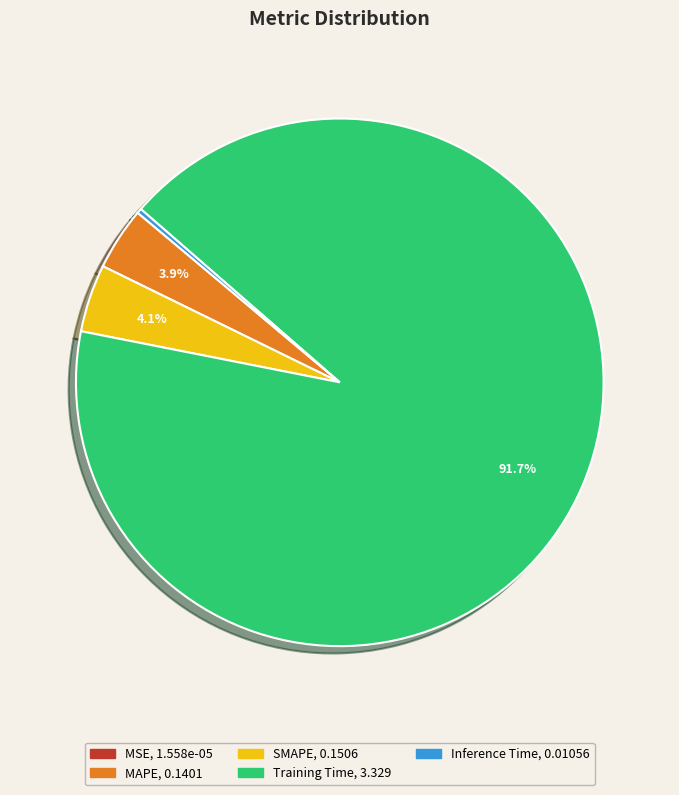

Which has a higher value, SMAPE or Training Time?

Training Time